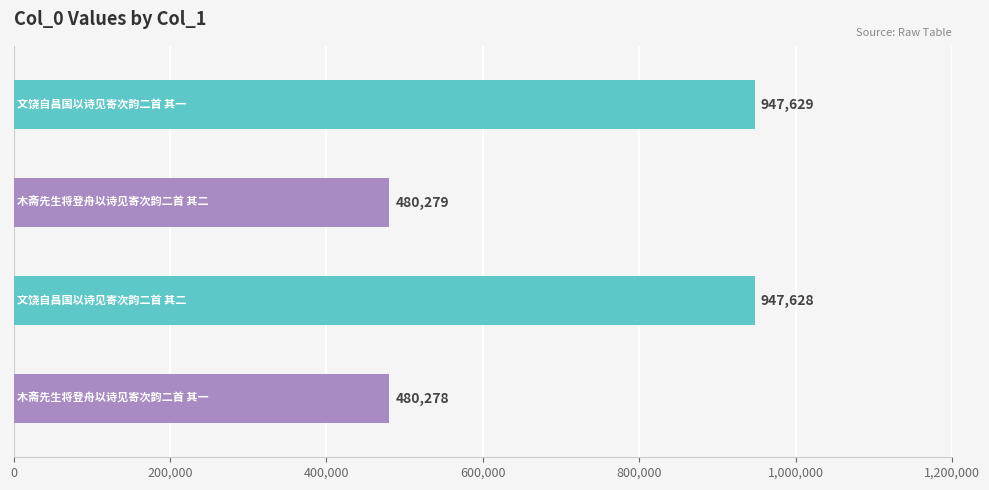

What is the average value?

713954